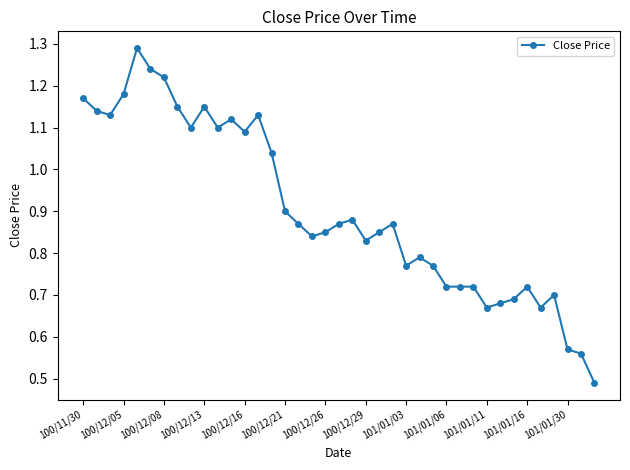

How many series are shown in this chart?

1